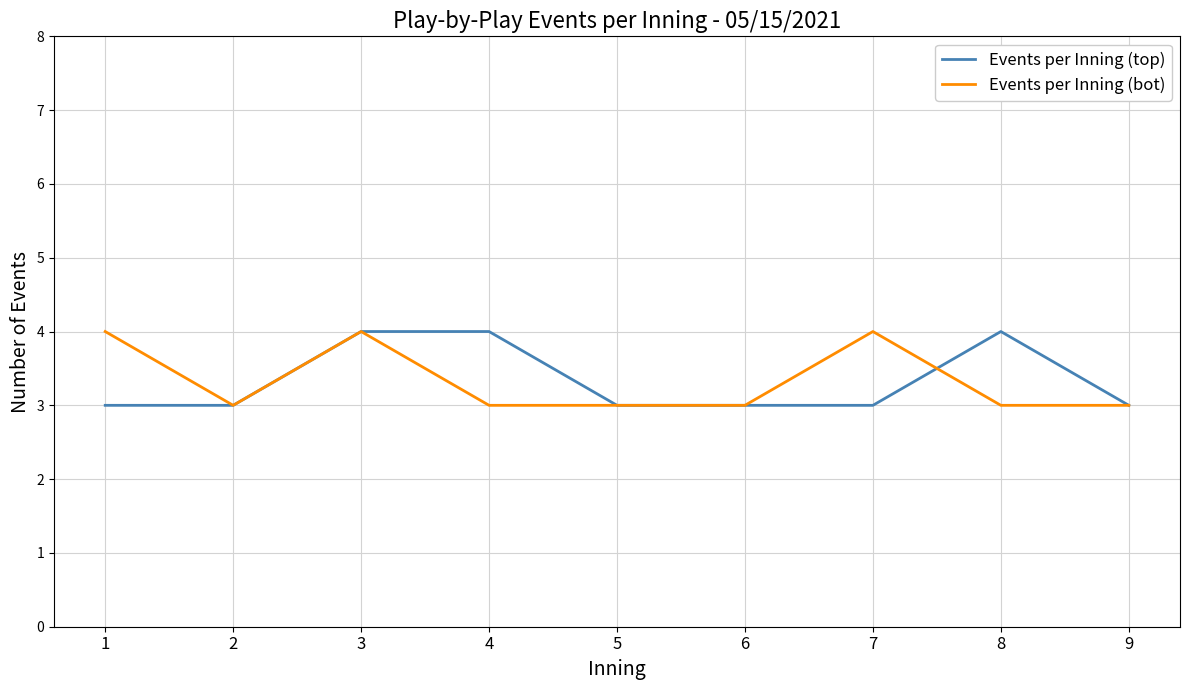

What is the minimum value for Events per Inning (bot)?

3